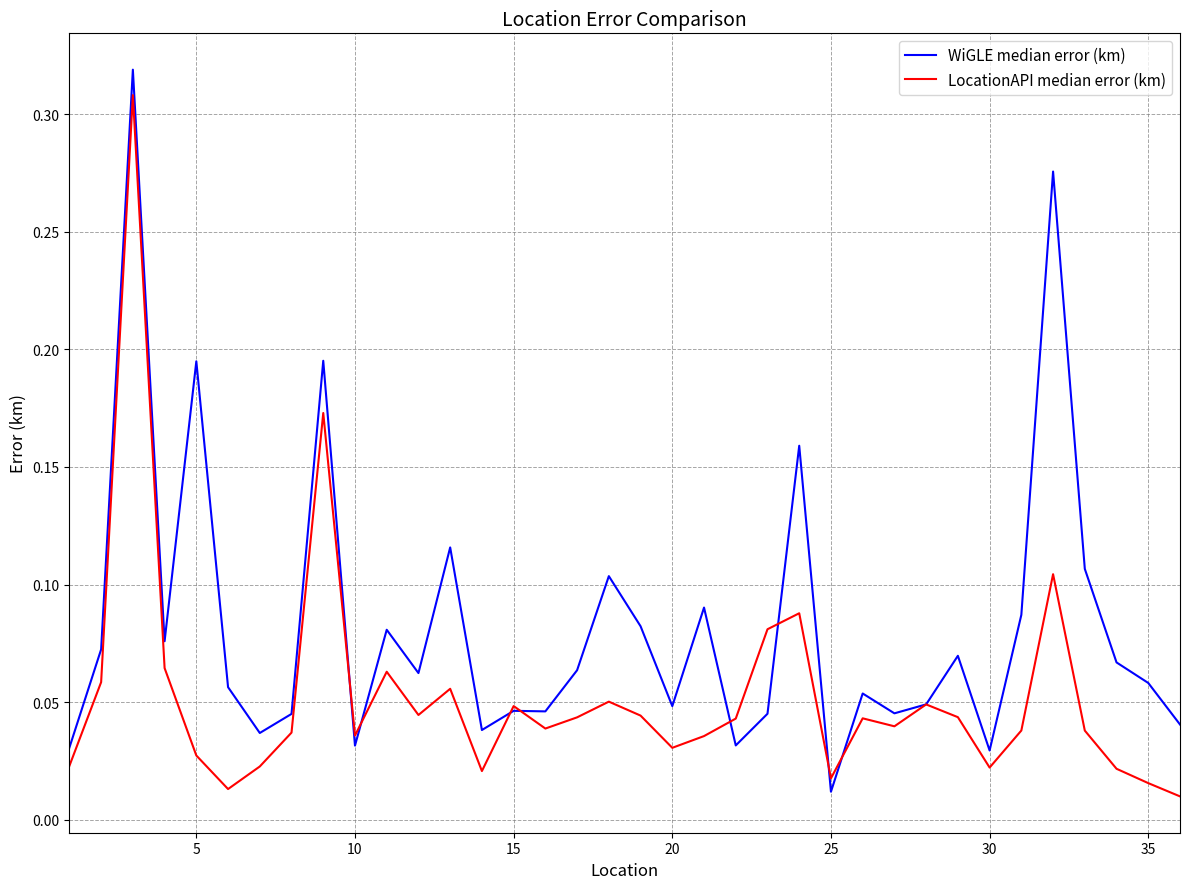

Rank the series by their average value, from lowest to highest.

LocationAPI median error (km), WiGLE median error (km)